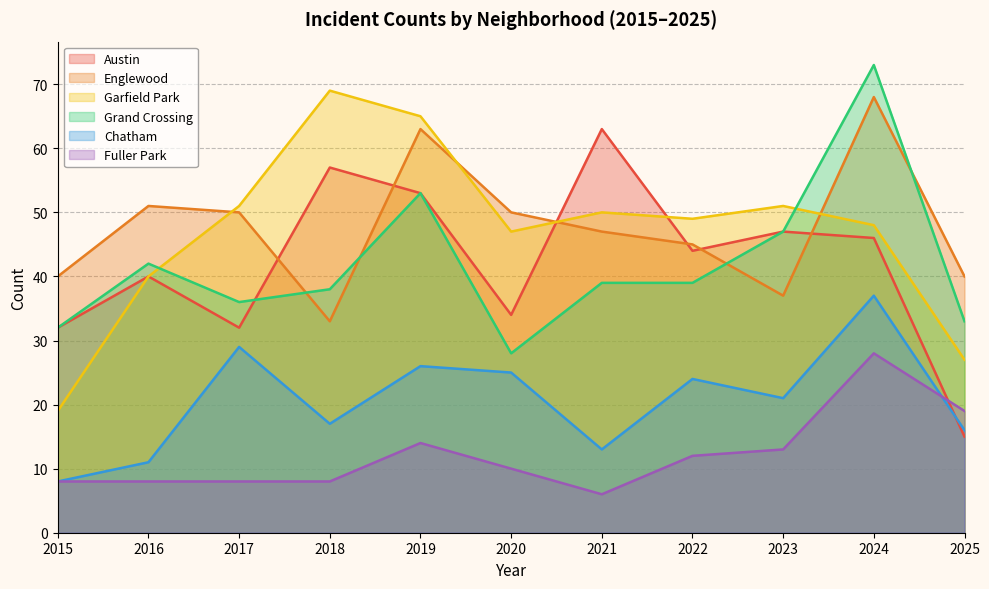

Is it true that Chatham equals 13 at 2021?

True